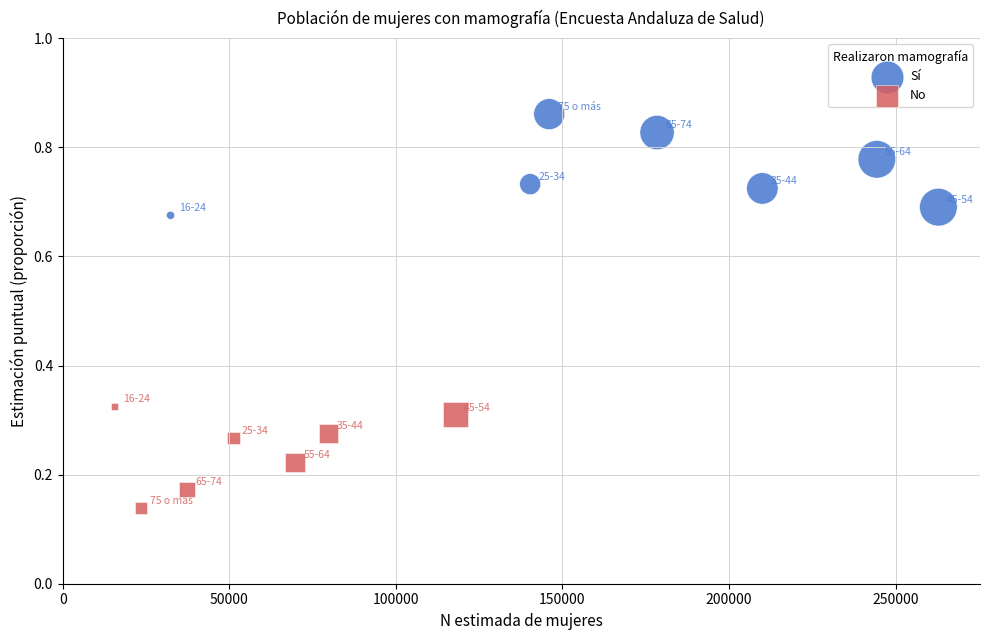

What are all the series names shown in the legend?

Sí, No